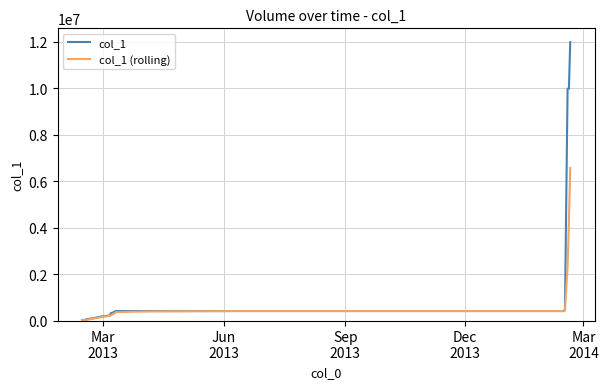

Rank the series by their maximum value, from lowest to highest.

col_1 (rolling), col_1